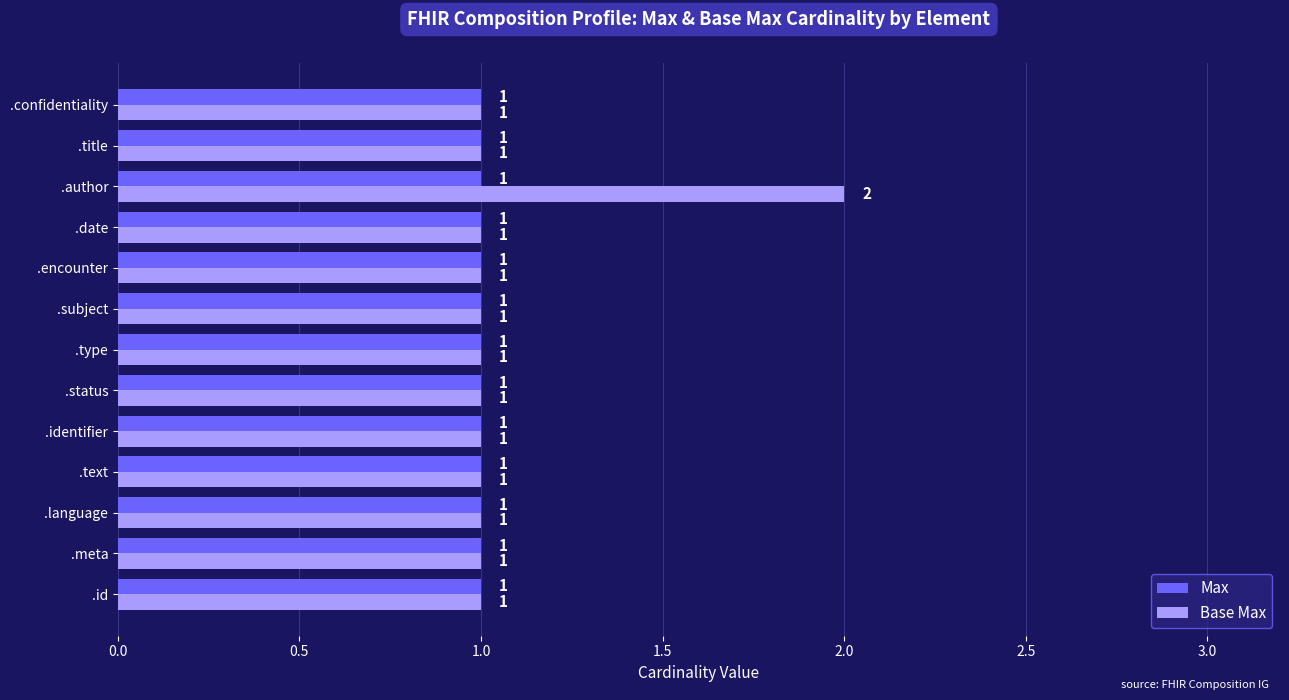

What is the difference between the maximum and minimum values in the Base Max series?

1